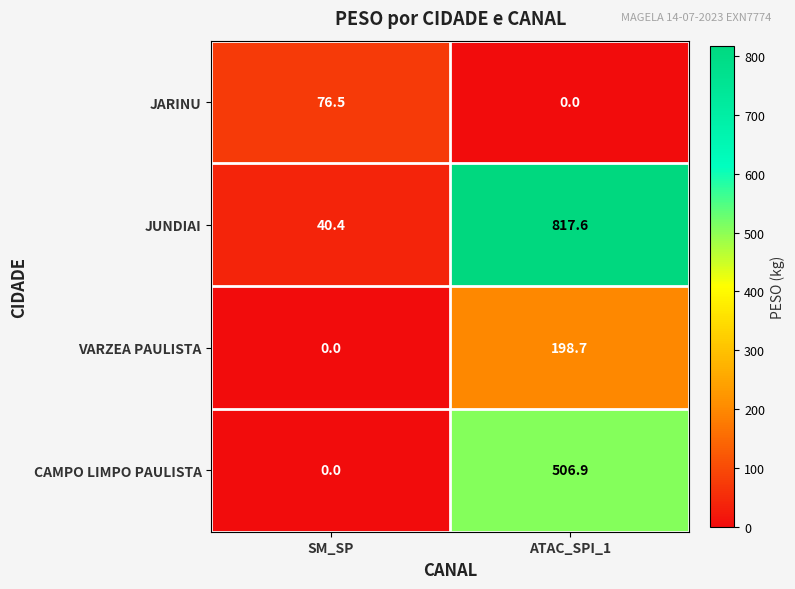

List the series in order of their peak value, highest first.

JUNDIAI, CAMPO LIMPO PAULISTA, VARZEA PAULISTA, JARINU